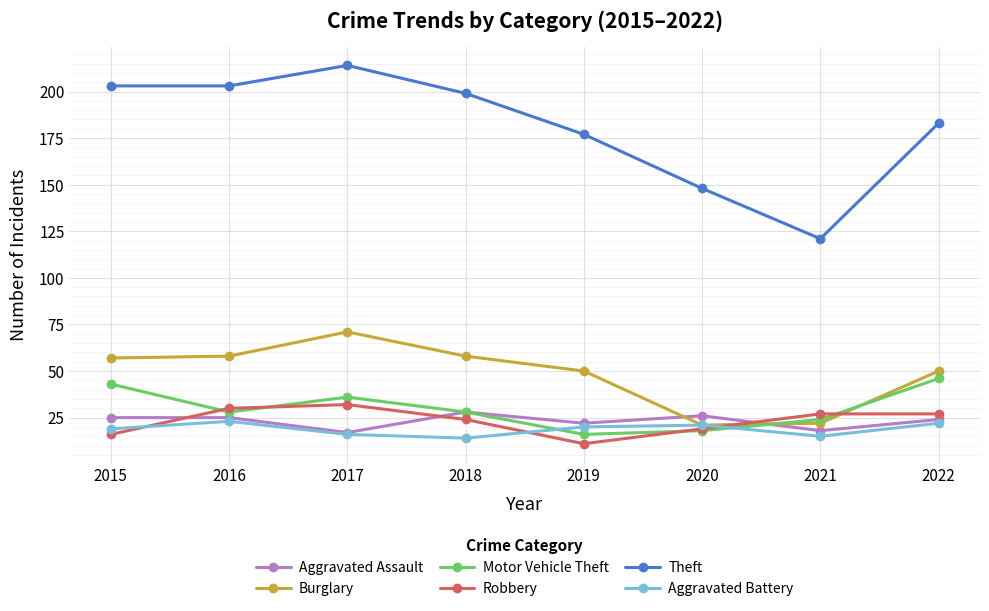

What is the difference between the maximum and minimum values in the Theft series?

93